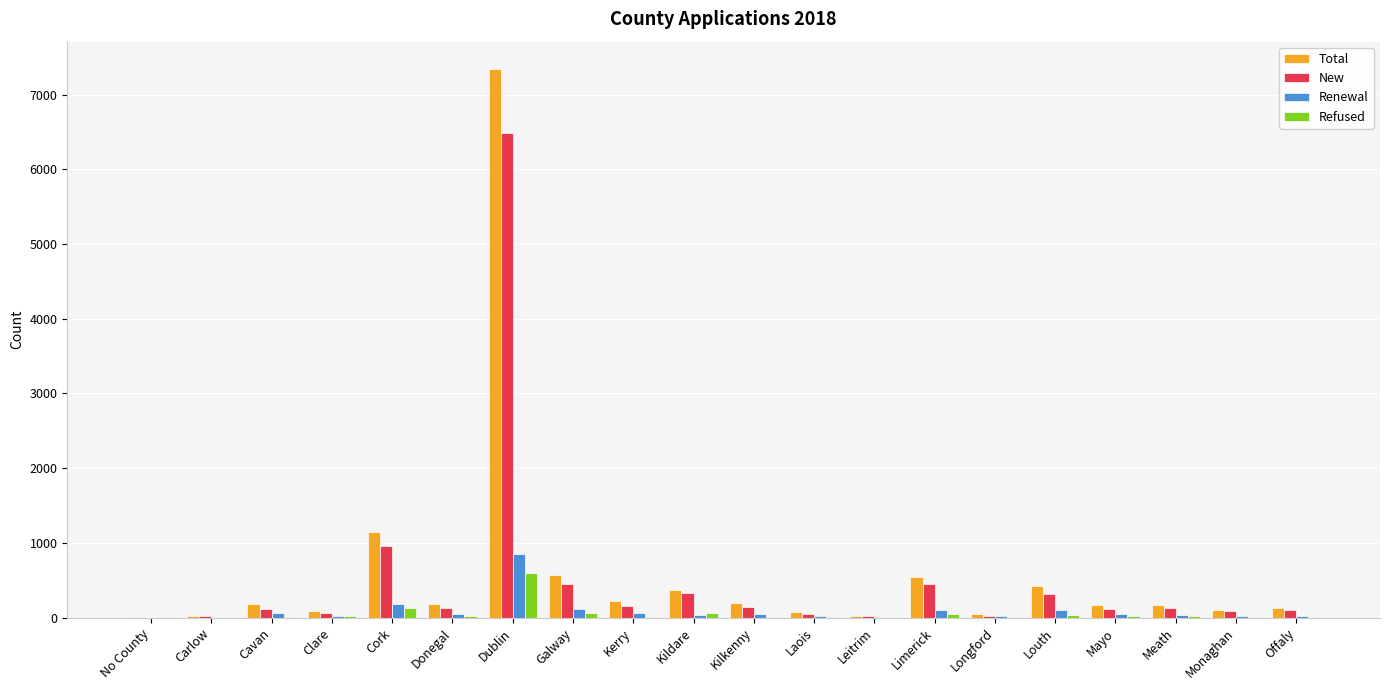

What is the highest value of the Renewal series?

853